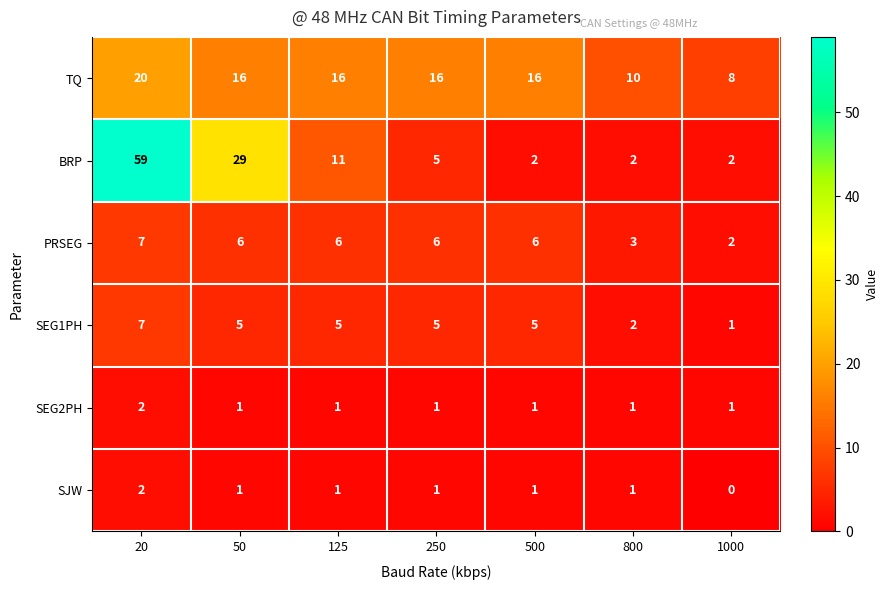

What is the lowest value of the TQ series?

8